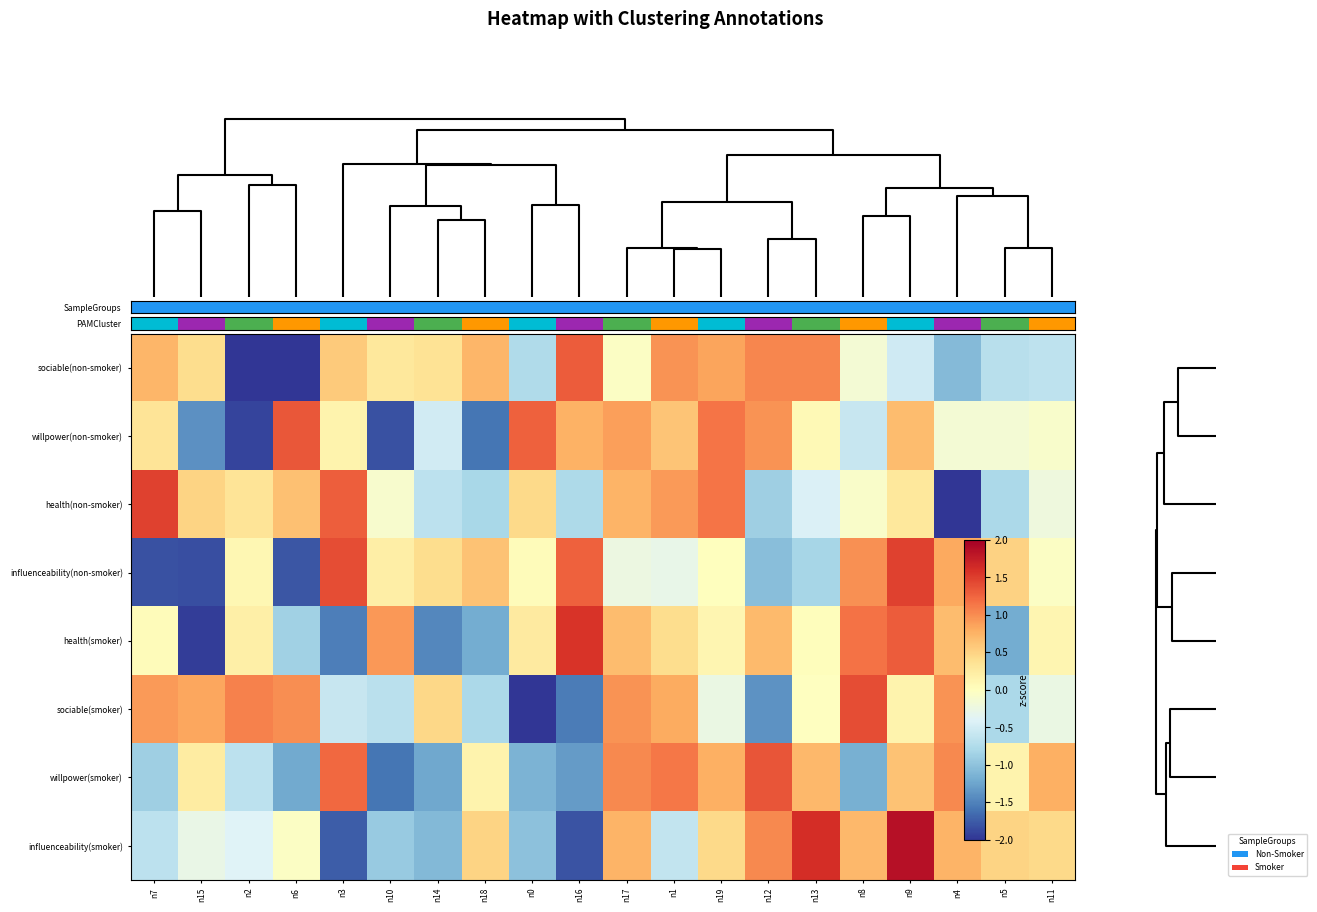

What is the maximum value shown in the chart?

1.9